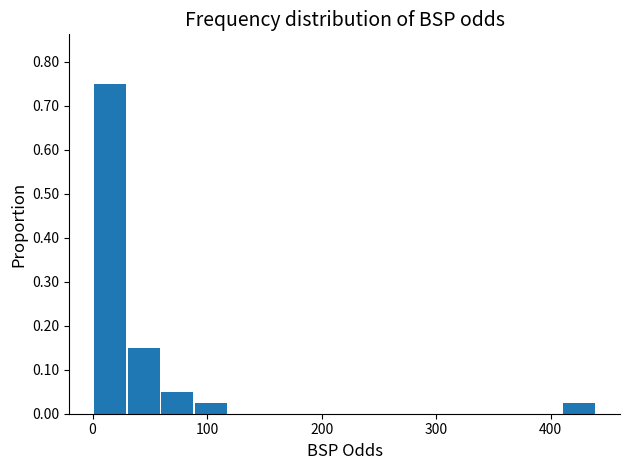

Around what value on the x-axis is the tallest bar? Give the approximate position of its centre, as read against the axis.

20